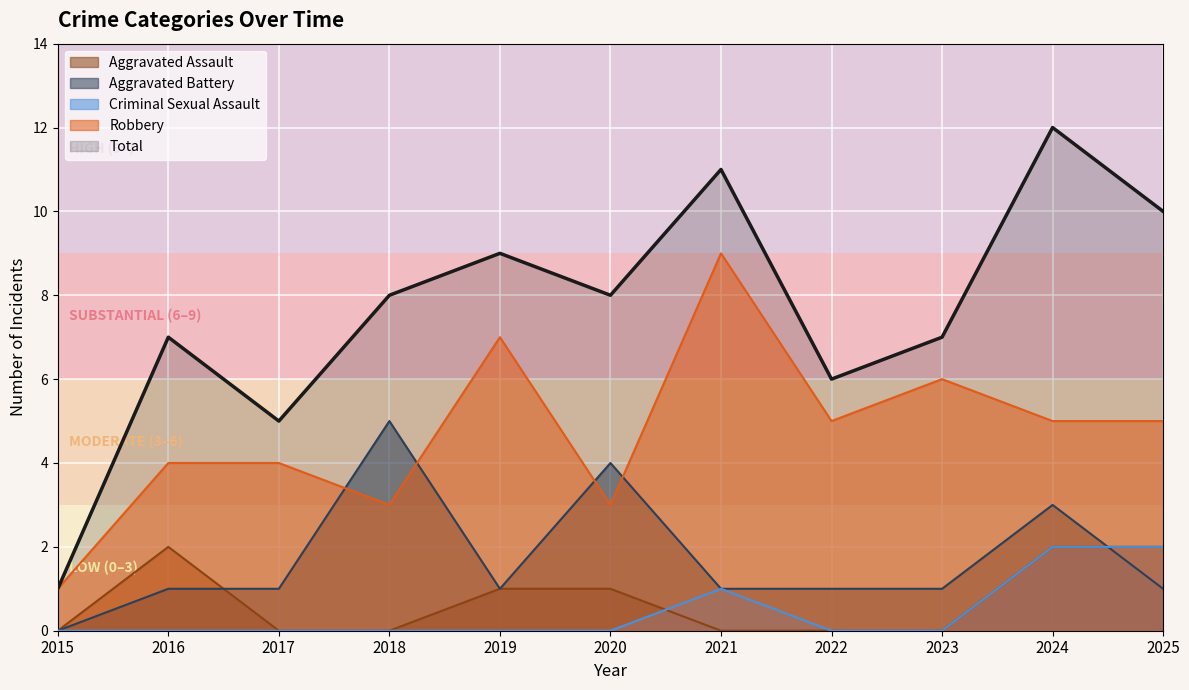

In Aggravated Battery, how many points are lower than both neighbors (excluding endpoints)?

1